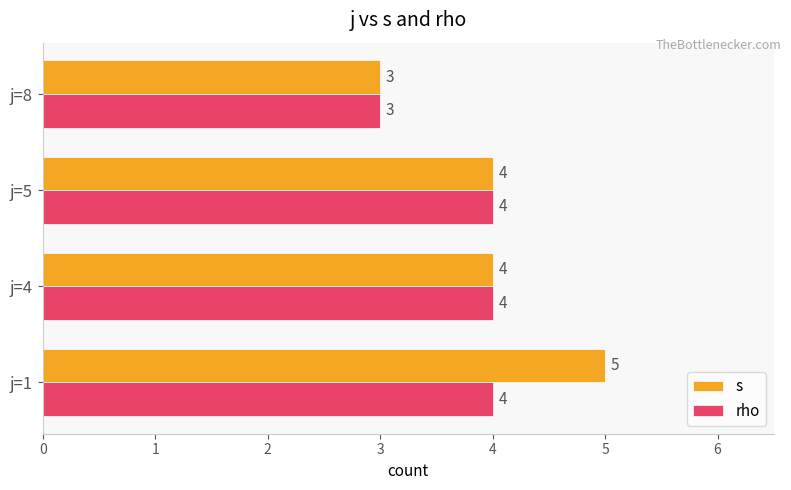

What is the total value across all series at j=4?

8